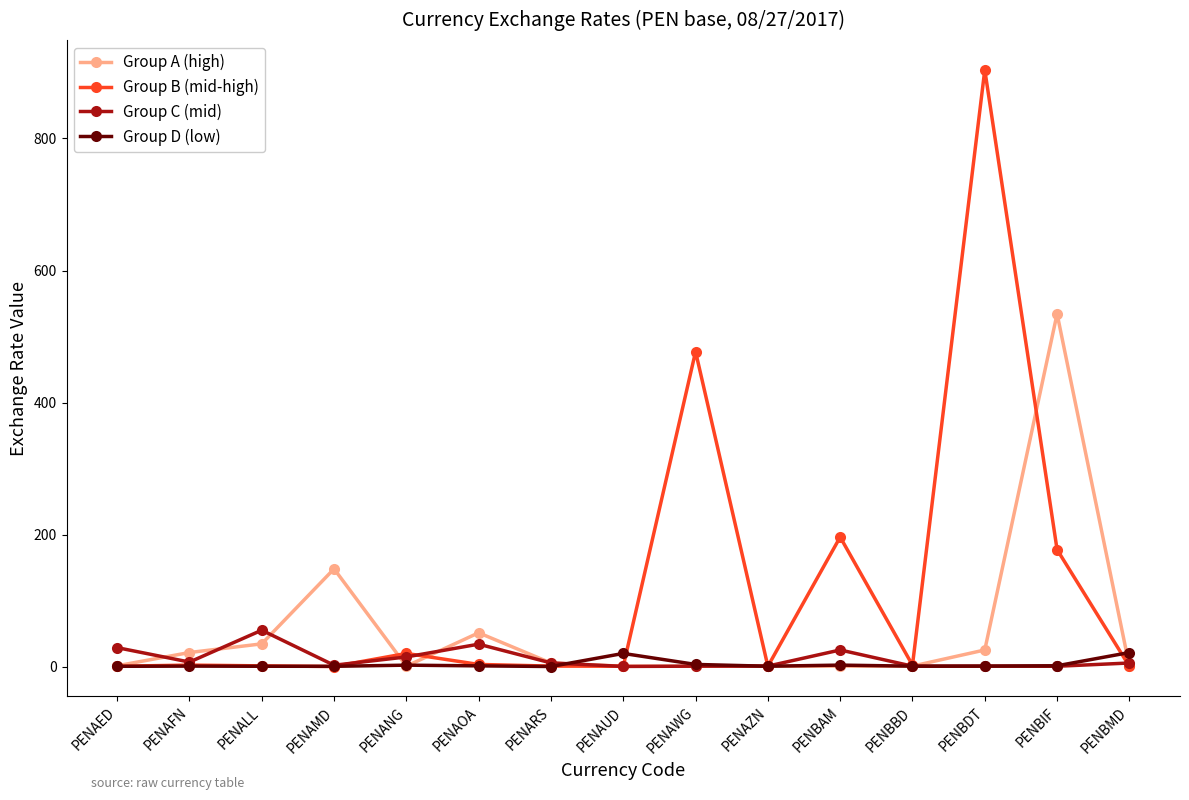

True or false: Group A (high) has more than 0 interior local peaks.

True